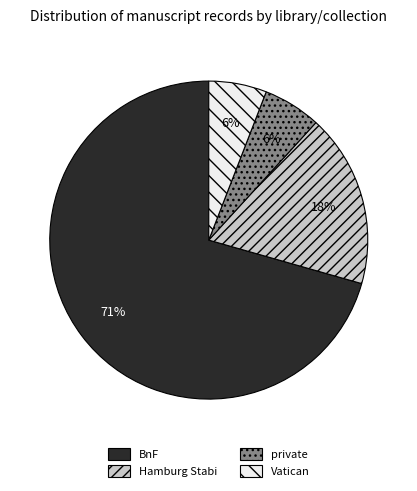

Does Hamburg Stabi represent more than half of the total?

No